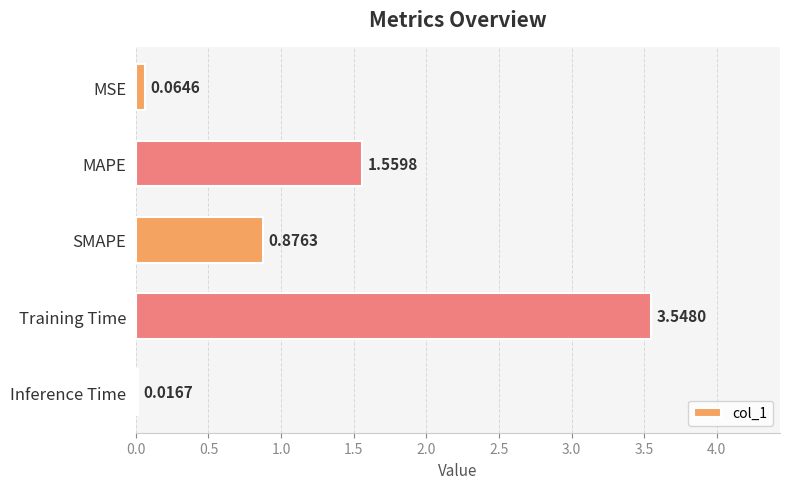

Does the chart contain any negative values?

No